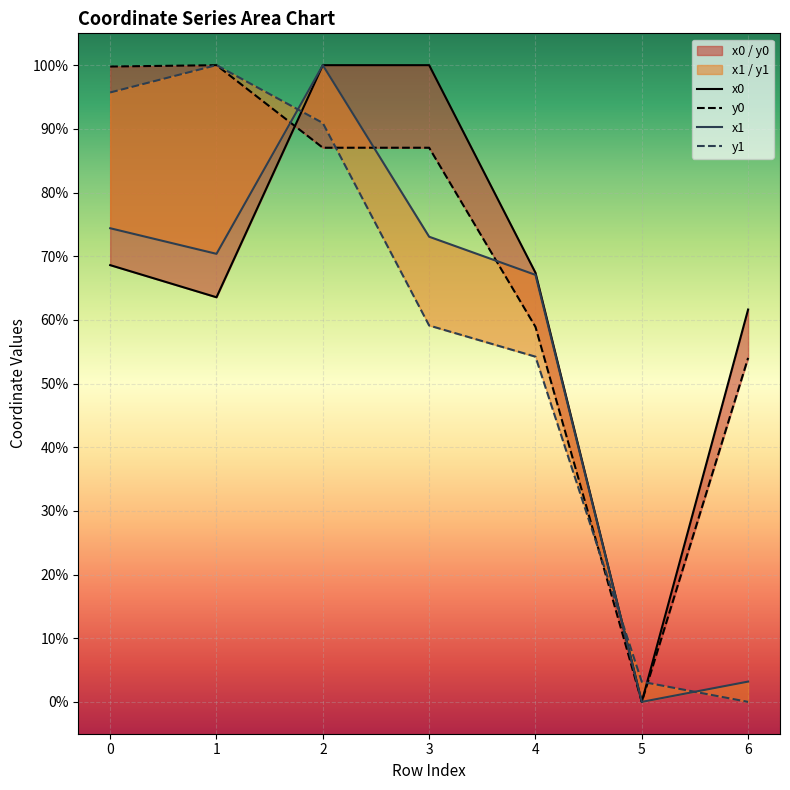

What is the value of the x1 point at the 4th from the left?

73.1